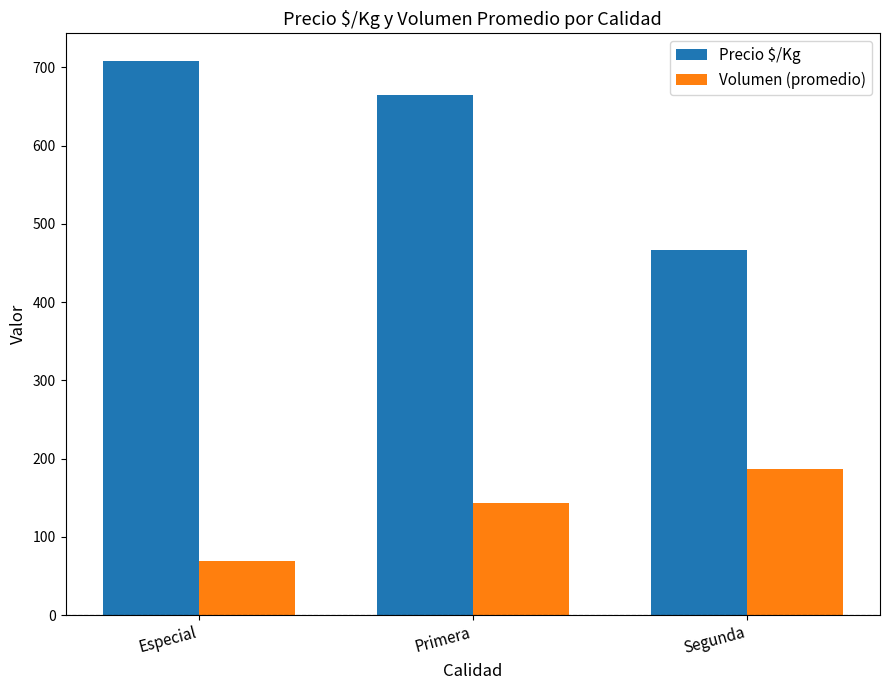

How many values in the Precio $/Kg series are below 664?

1